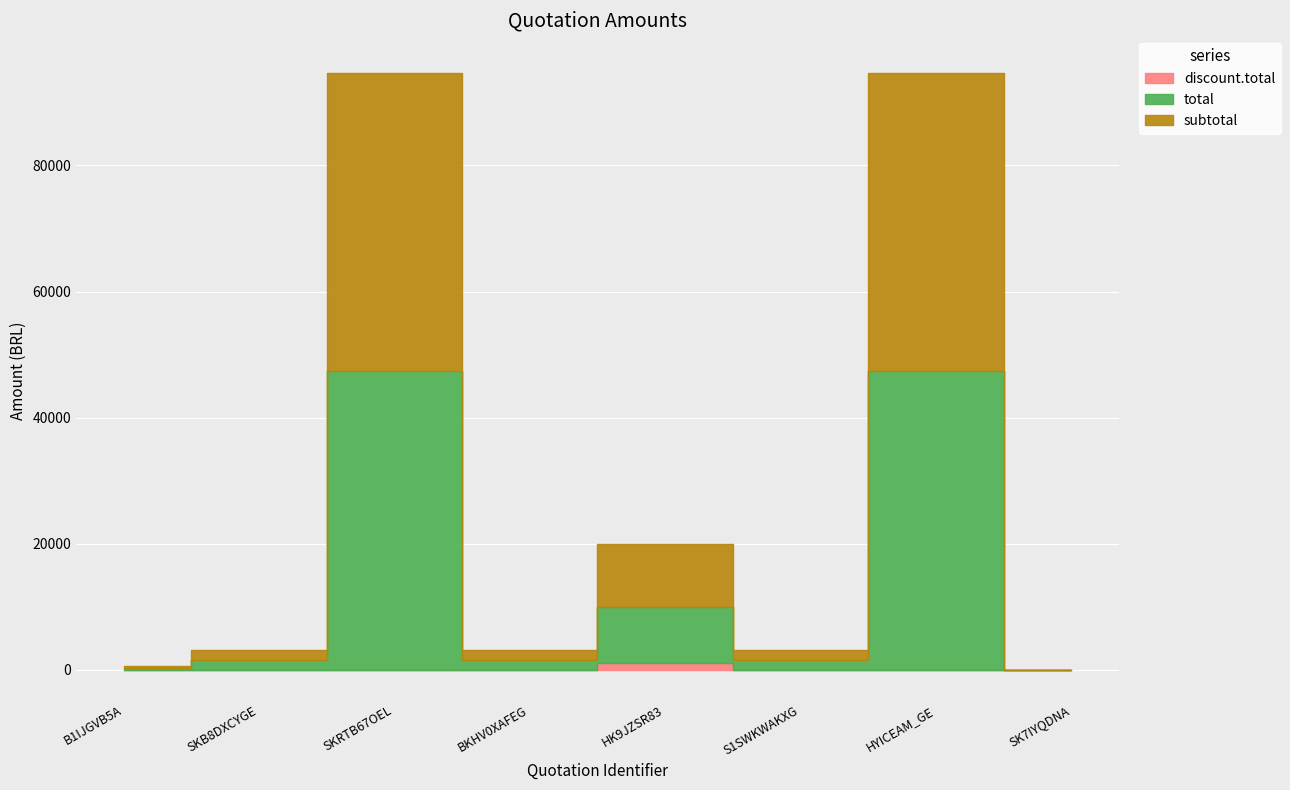

What is the average value of the total series?

13580.6